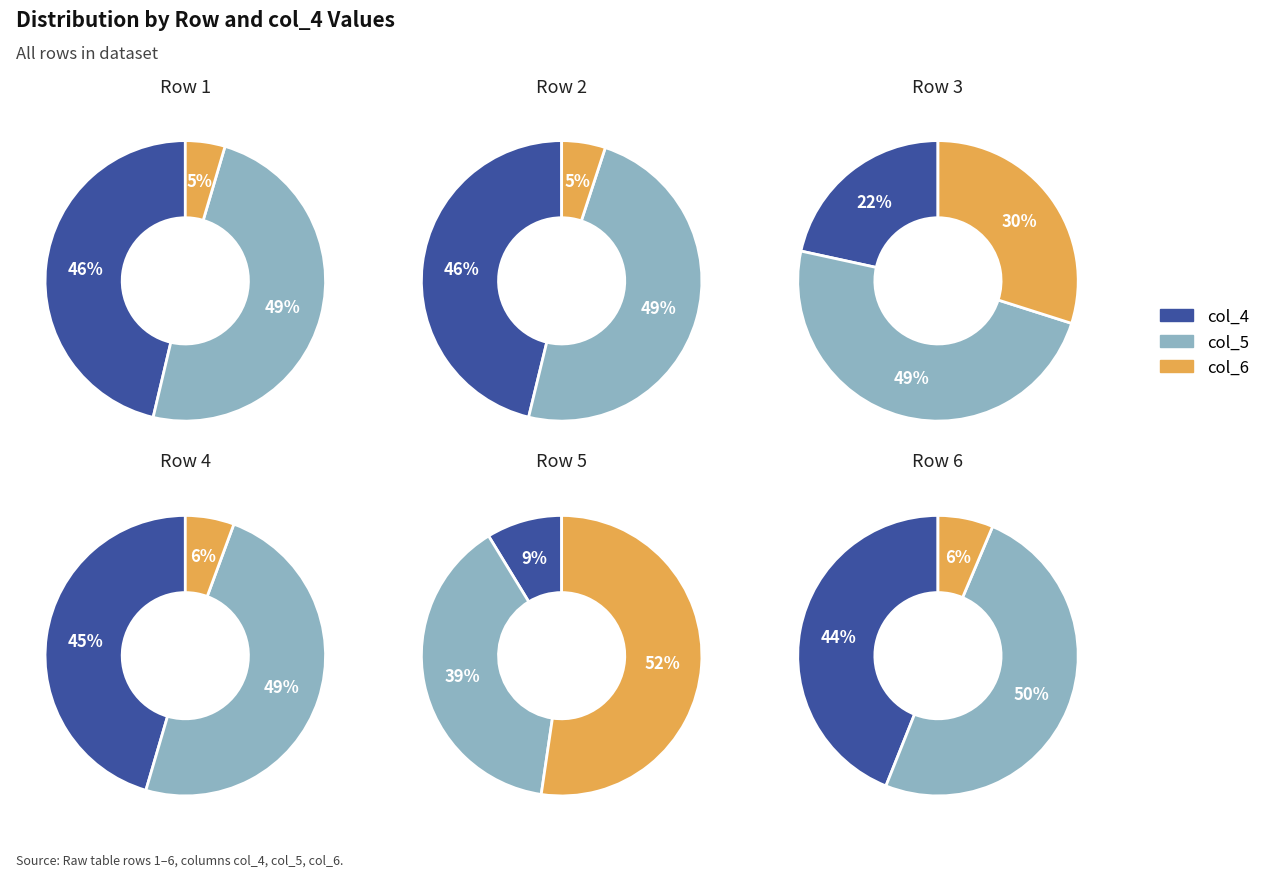

Does any single category account for the majority?

No